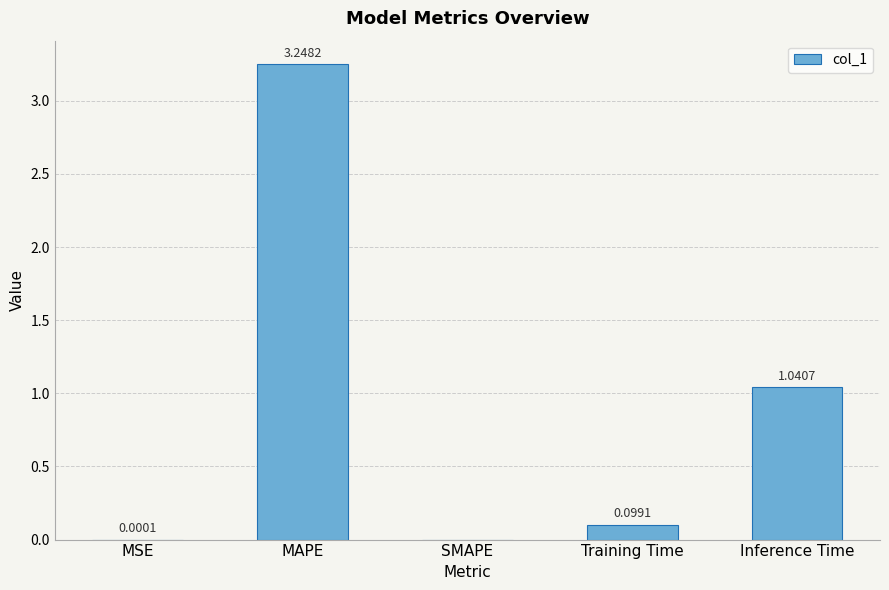

What is the sum of all values?

4.4